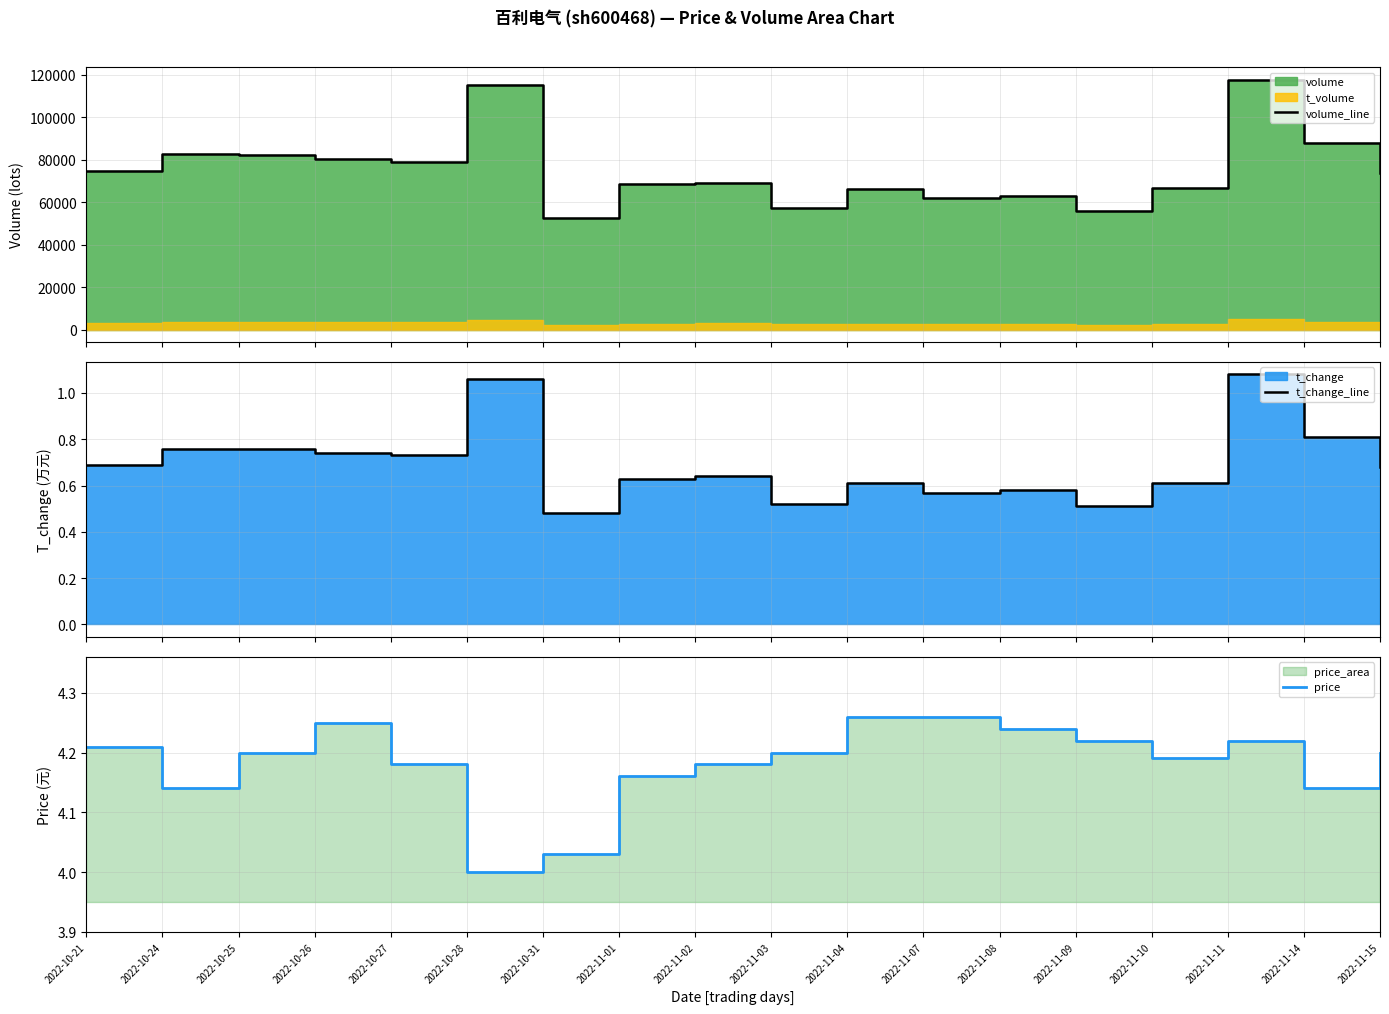

What is the difference between the highest and lowest values at 2022-11-14?

87970.2